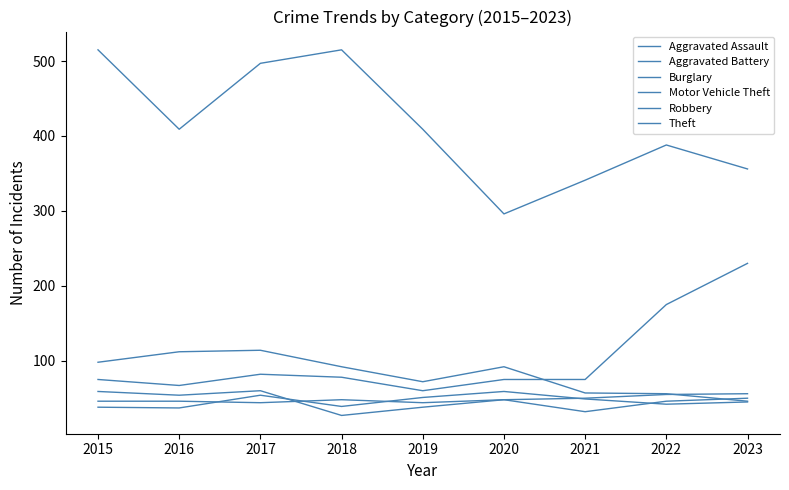

What is the sum of all Robbery values?

414